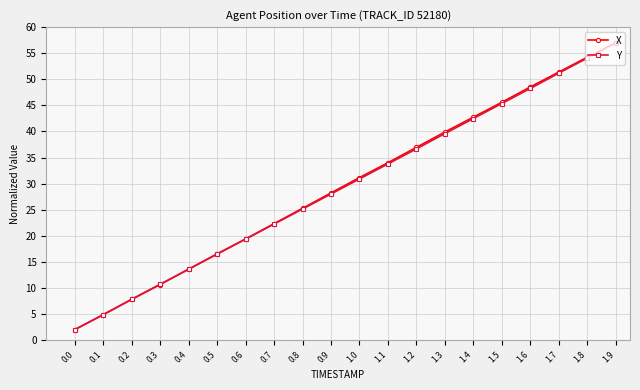

The Y series shows 2.0 at 0.0. True or false?

True